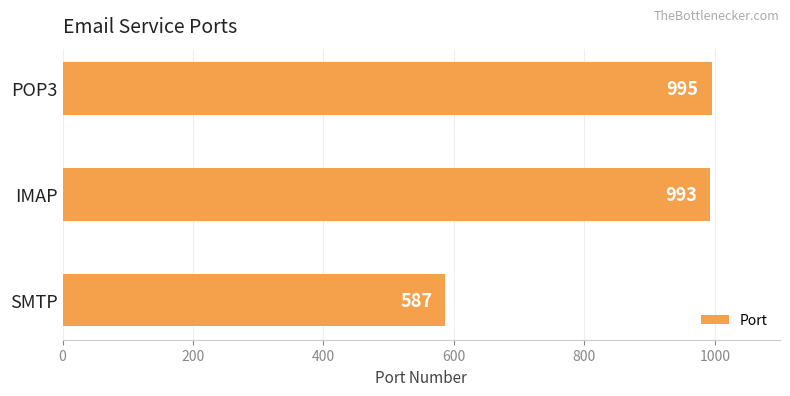

What is the smallest value displayed?

587